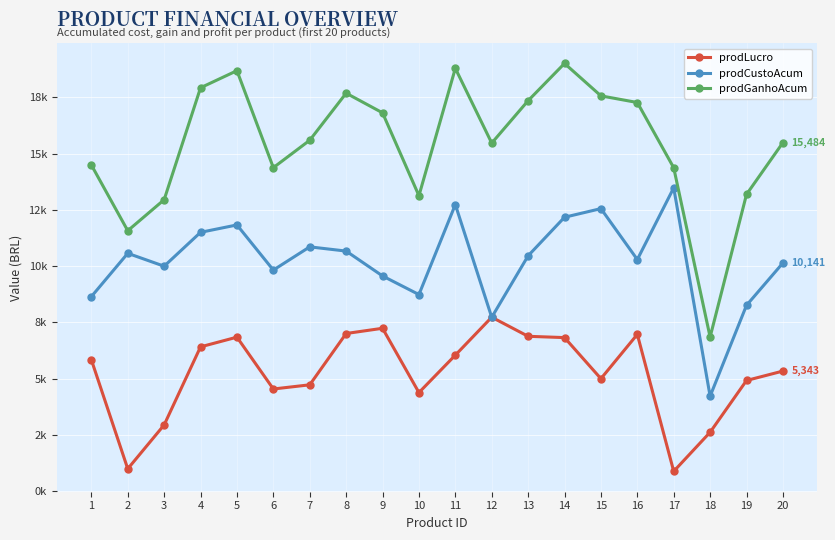

What are all the series names shown in the legend?

prodLucro, prodCustoAcum, prodGanhoAcum